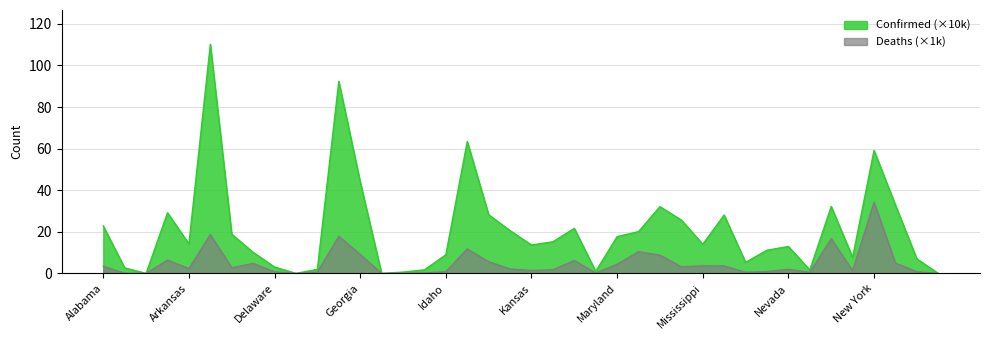

How many values in Confirmed are above zero?

39